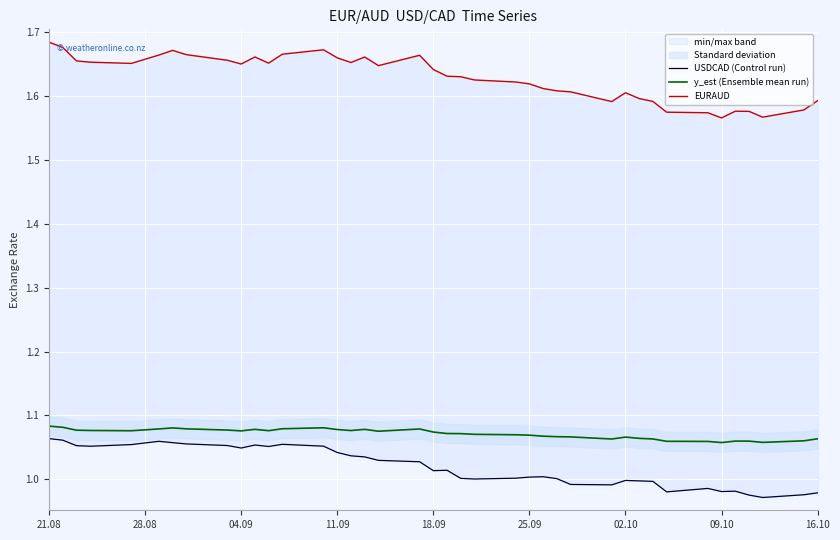

True or false: y_est (Ensemble mean run) has a value of 1.4 at 04.09.

False